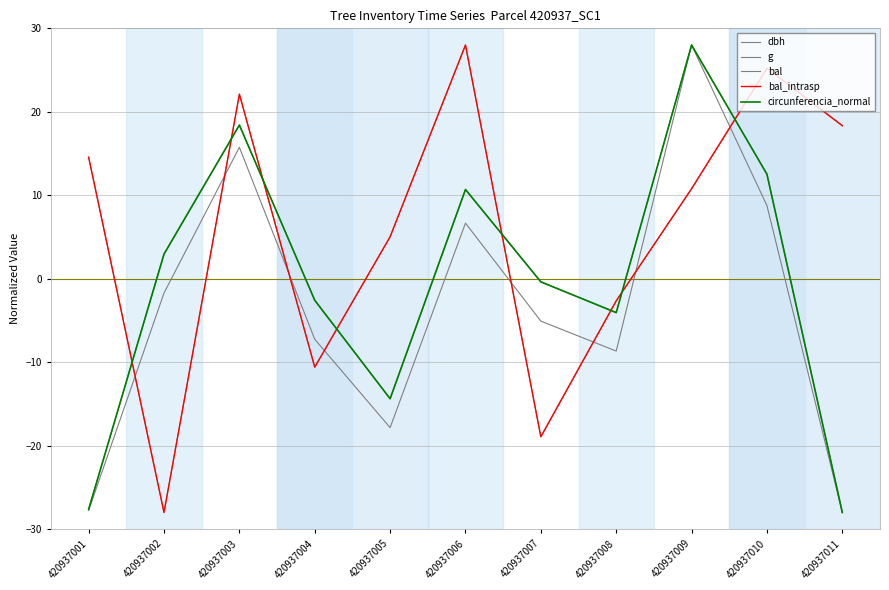

Does the chart have visible grid lines?

Yes